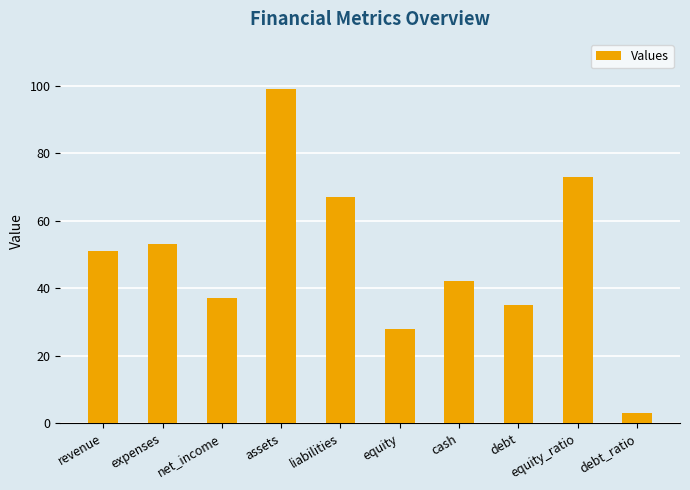

What is the difference between the values at equity and cash?

14